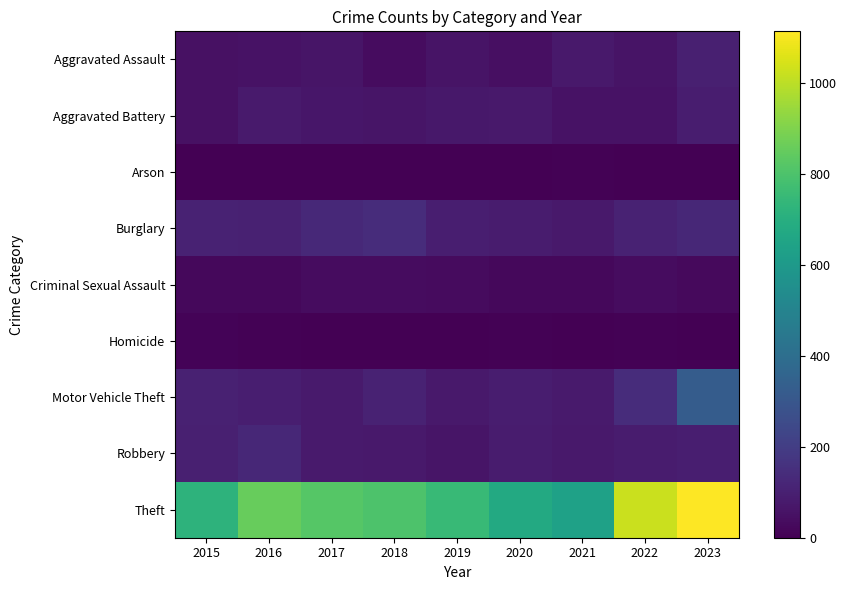

Which category has the lowest value across all series?

2015